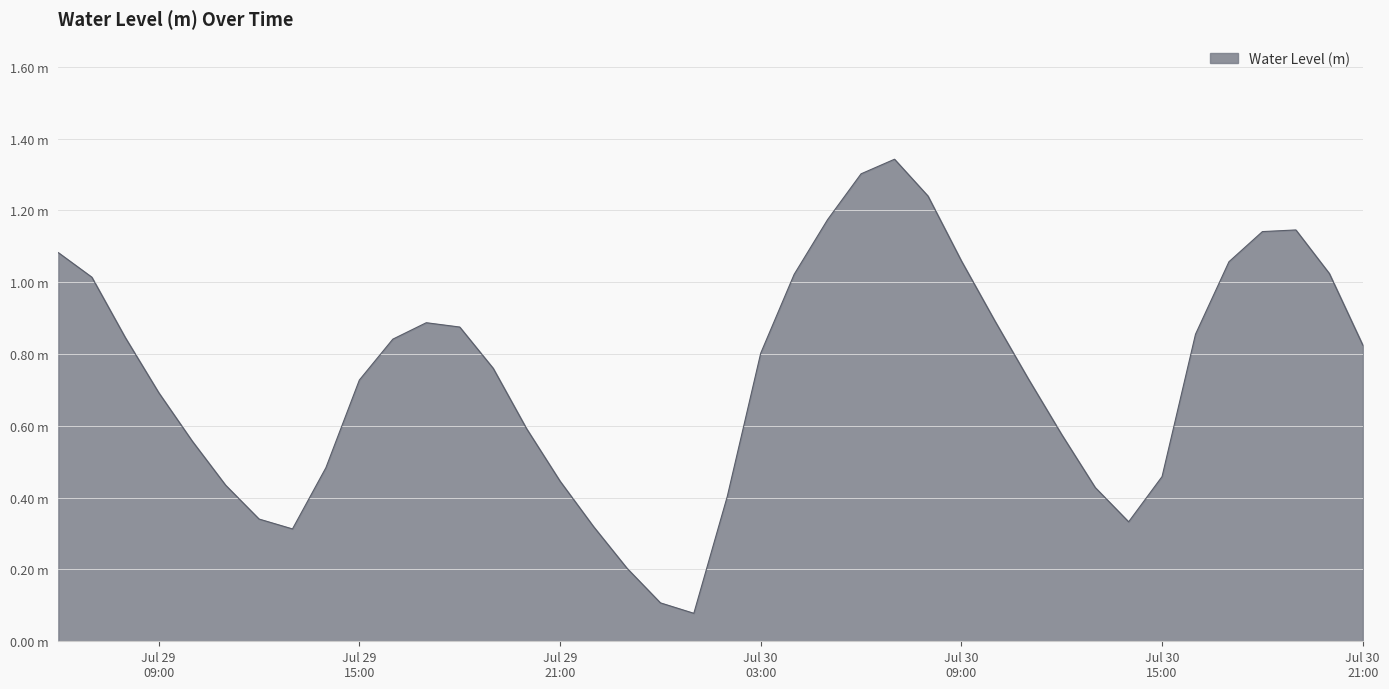

Reading left to right, list all the values displayed in this chart.

1.1	1.0	0.8	0.7	0.6	0.4	0.3	0.3	0.5	0.7	0.8	0.9	0.9	0.8	0.6	0.4	0.3	0.2	0.1	0.1	0.4	0.8	1.0	1.2	1.3	1.3	1.2	1.1	0.9	0.7	0.6	0.4	0.3	0.5	0.9	1.1	1.1	1.1	1.0	0.8